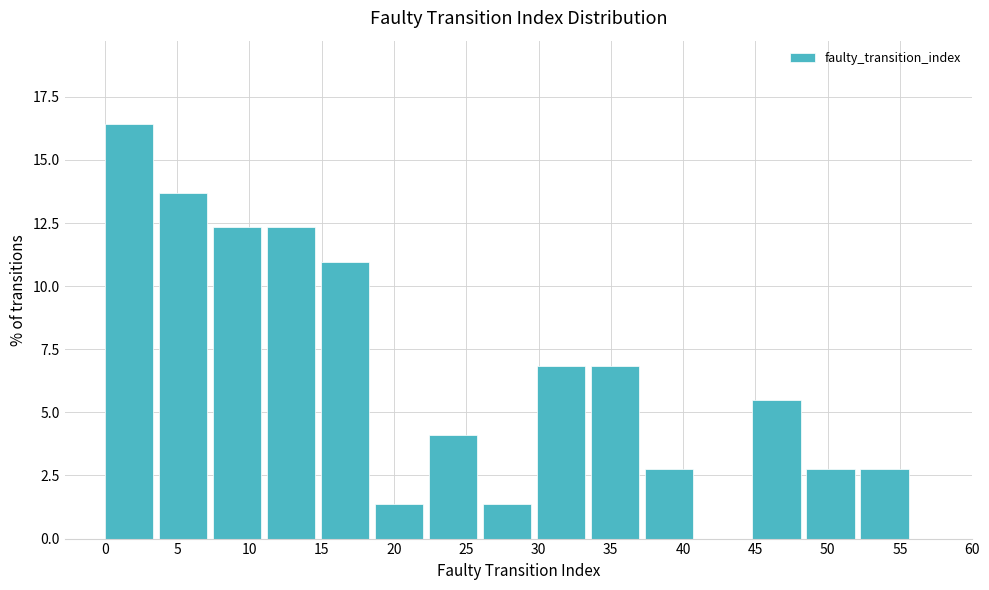

Reading left to right, list every bar in this chart as the range it spans on the x-axis followed by its height. Neither the bar edges nor the heights are printed on the chart, so give them approximately, as read against the axes.

0.0 to 3.5: 16.5
3.5 to 7.5: 13.5
7.5 to 11.0: 12.5
11.0 to 15.0: 12.5
15.0 to 18.5: 11.0
18.5 to 22.5: 1.5
22.5 to 26.0: 4.0
26.0 to 30.0: 1.5
30.0 to 33.5: 7.0
33.5 to 37.5: 7.0
37.5 to 41.0: 2.5
41.0 to 45.0: 0
45.0 to 48.5: 5.5
48.5 to 52.5: 2.5
52.5 to 56.0: 2.5